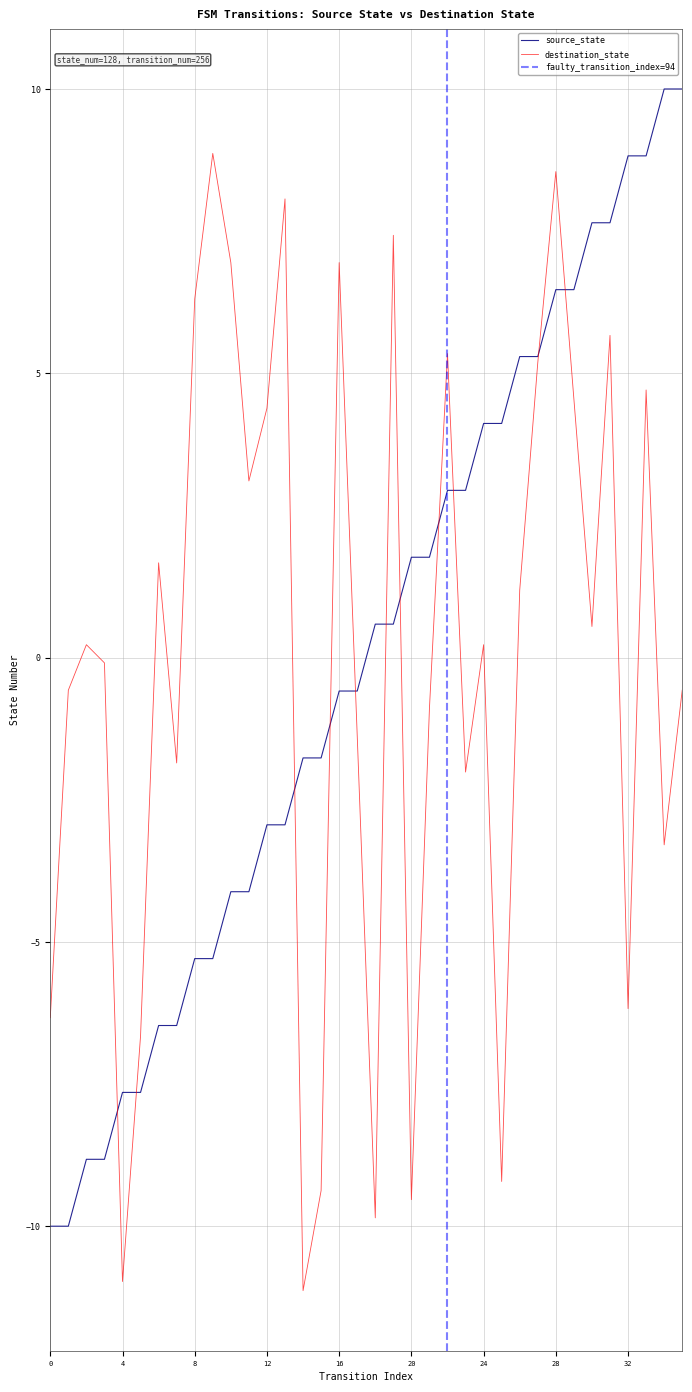

Count the number of data series in this chart.

2